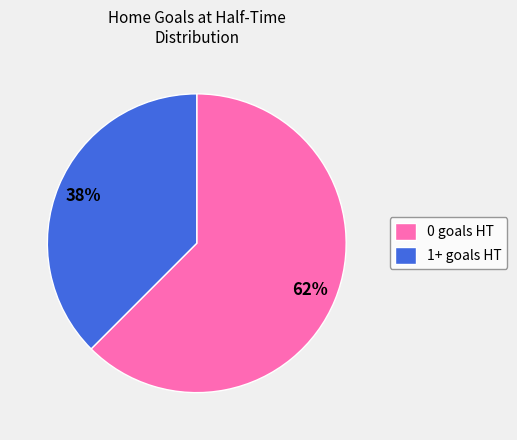

Which category has the biggest portion of the pie?

0 goals HT